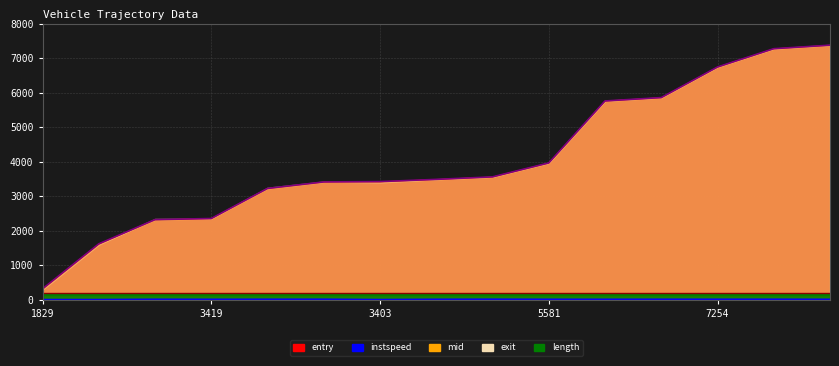

What is the value of the instspeed point at the 4th from the left?

11.8